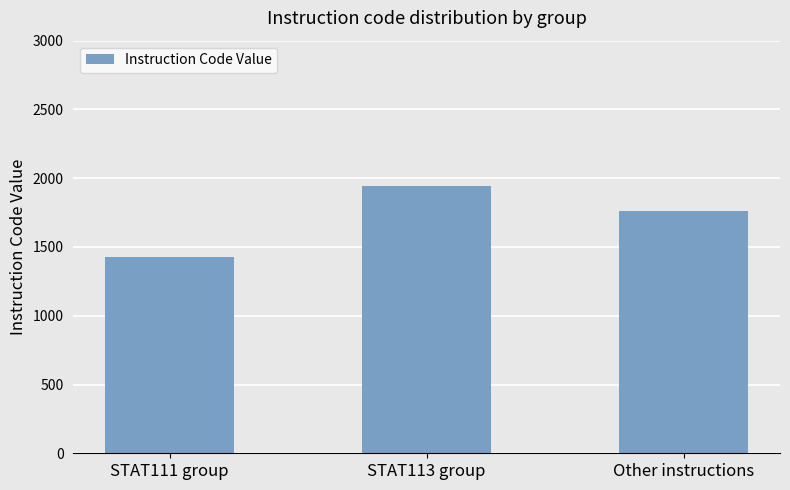

How many categories are shown in the chart?

3